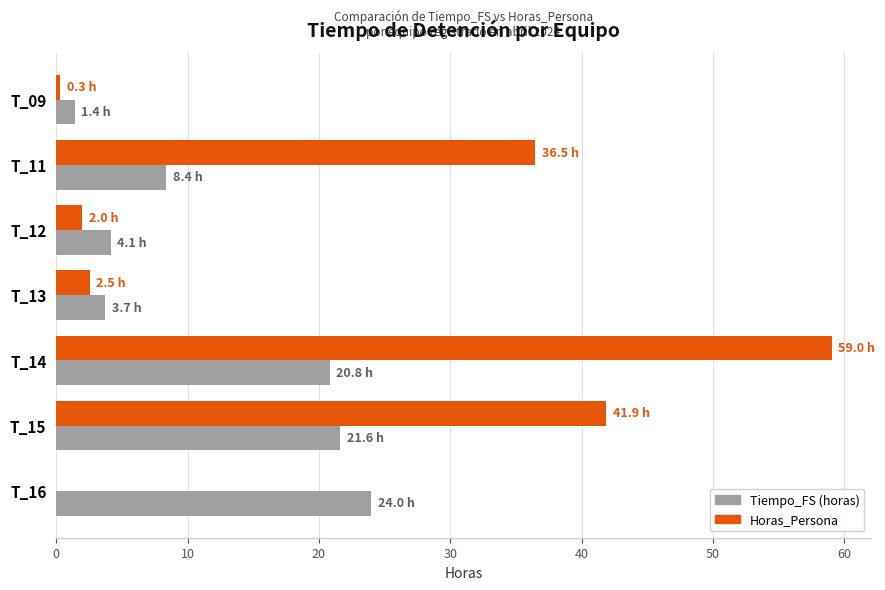

Count the number of data series in this chart.

2